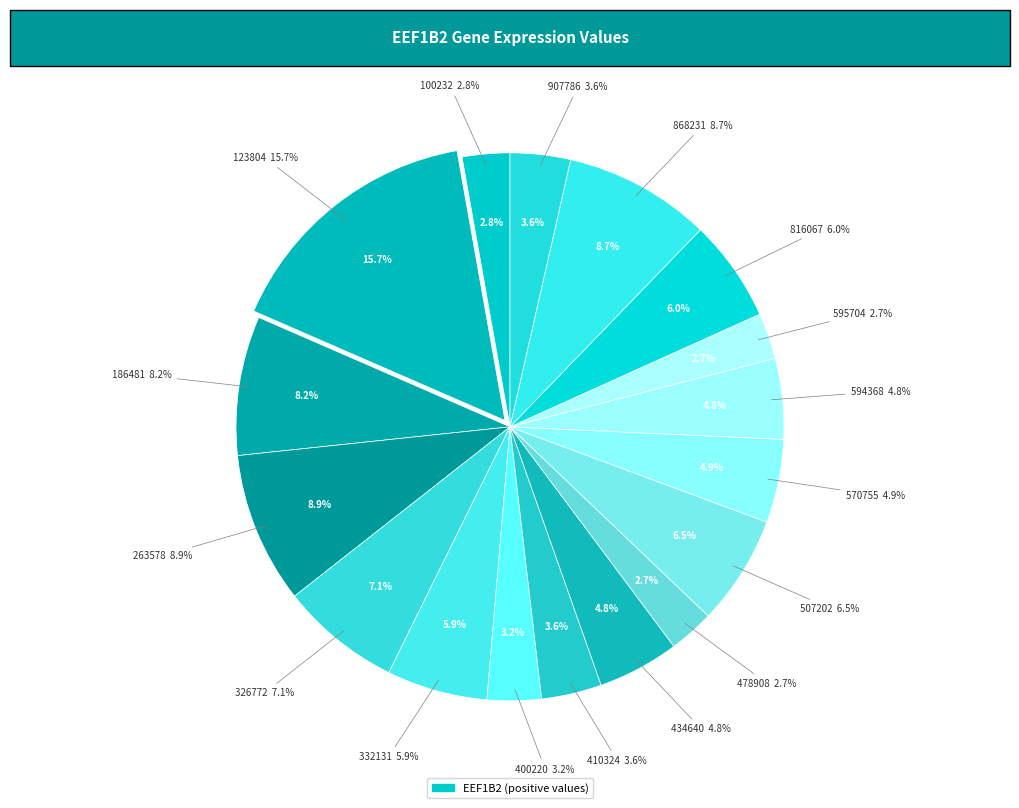

Do 434640 and 594368 together represent more than half of the pie?

No